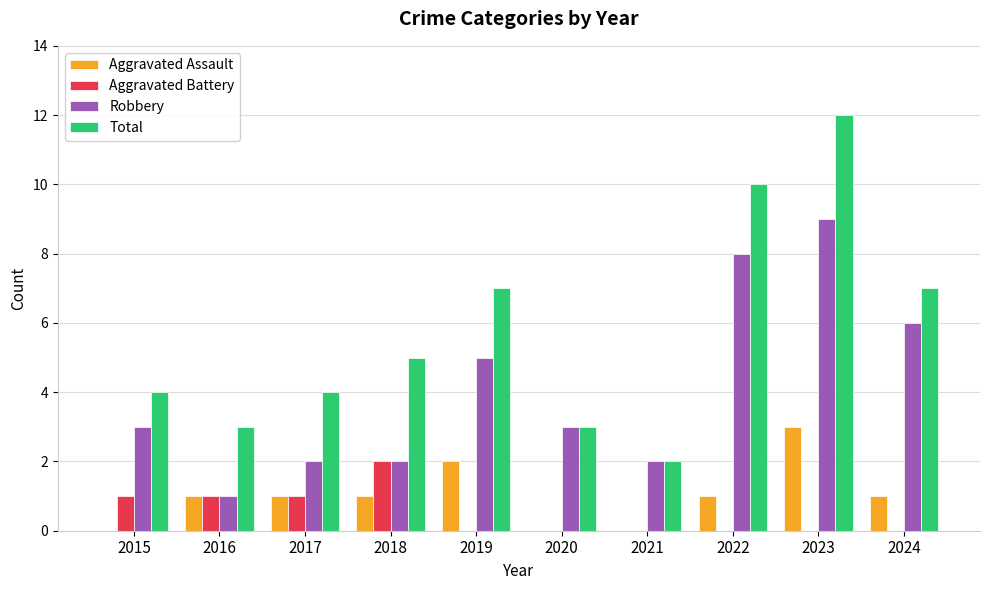

How many groups of bars are there?

10